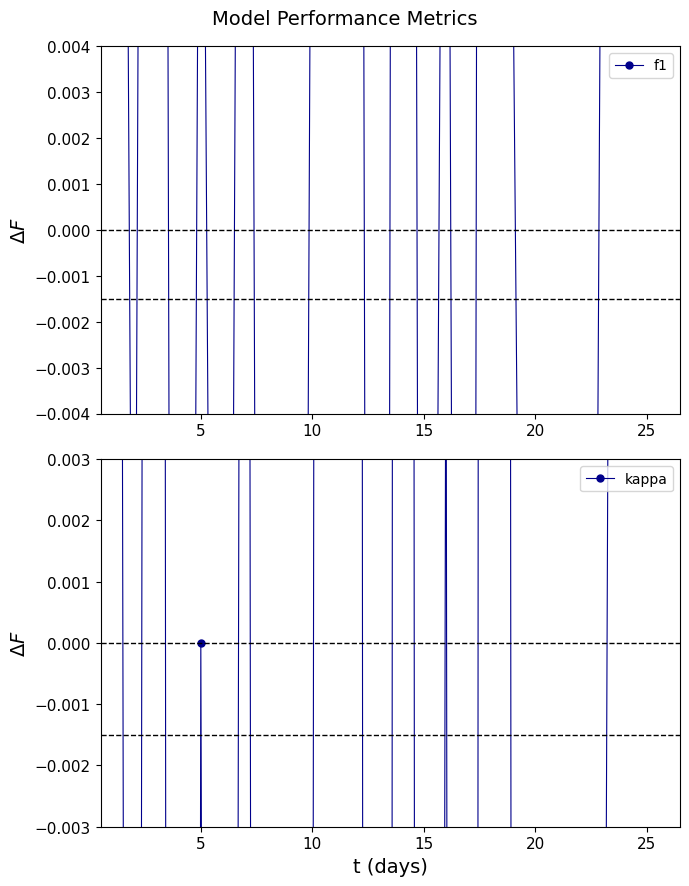

The f1 series shows 0.0 at 18. True or false?

False